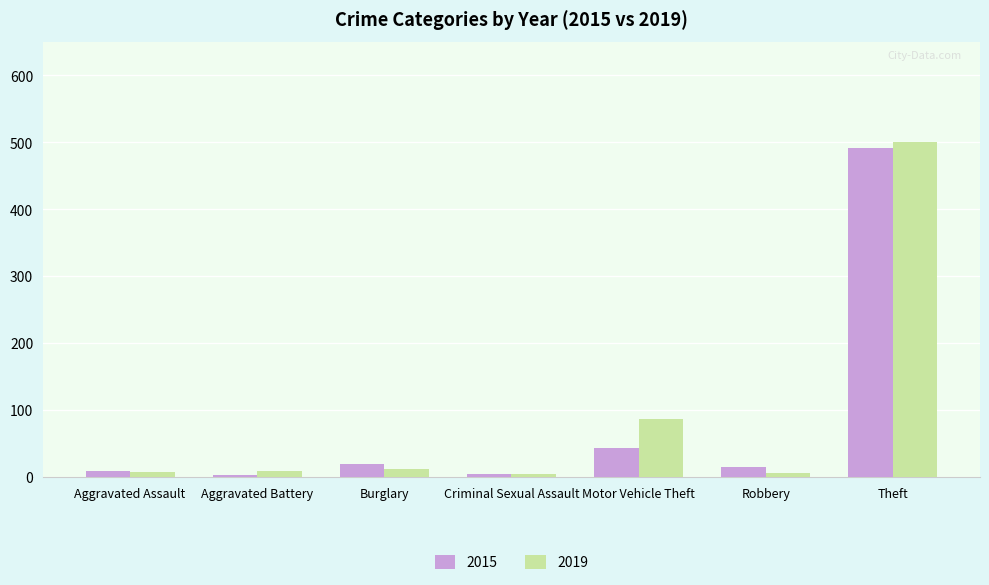

At which category is the sum across all series the highest?

Theft